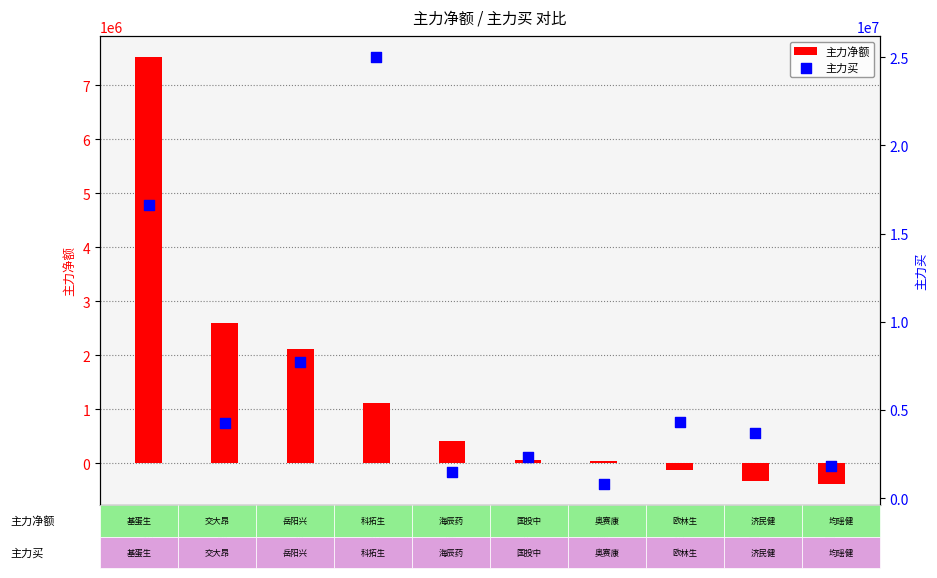

At which category is the sum across all series the highest?

科拓生物